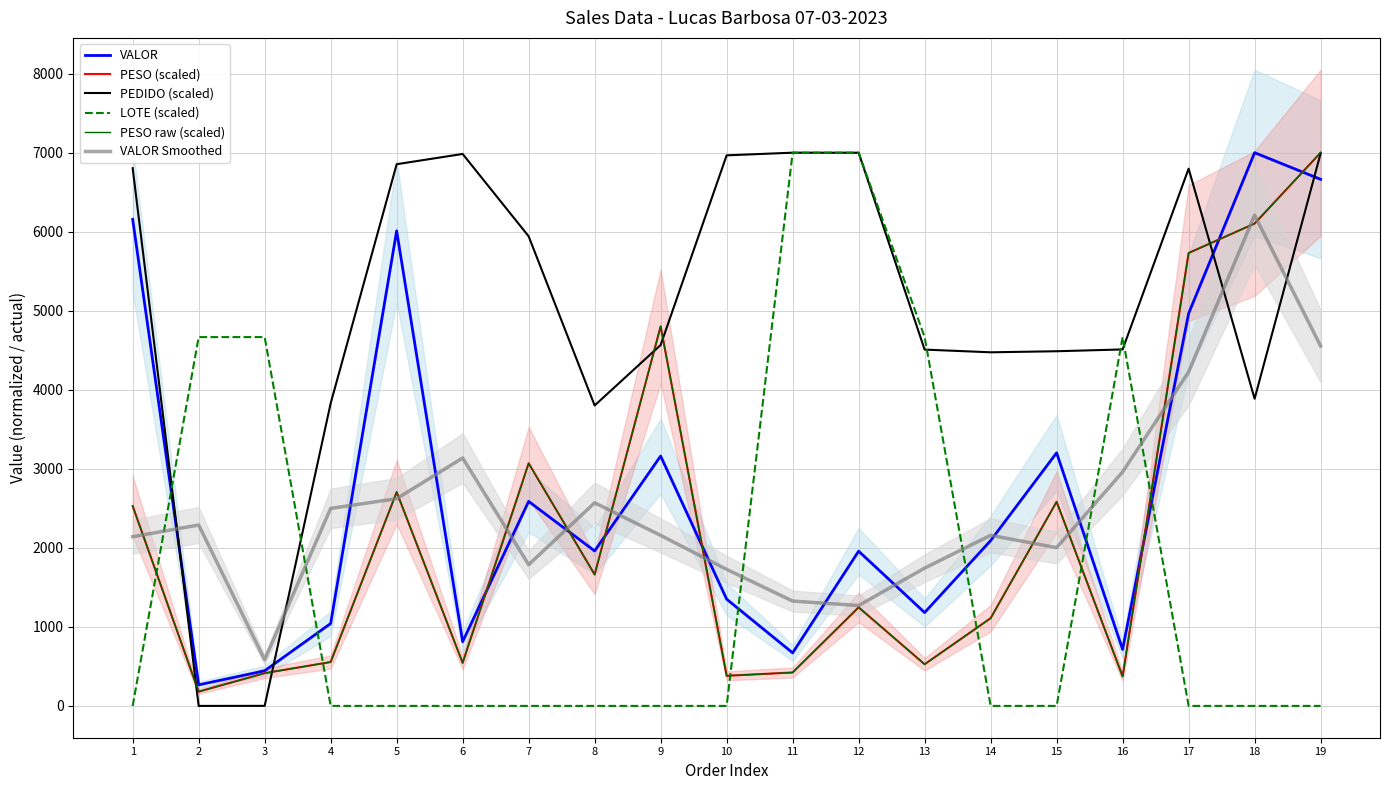

Is the value of VALOR at 19 greater than the value of PESO raw (scaled) at 5?

Yes